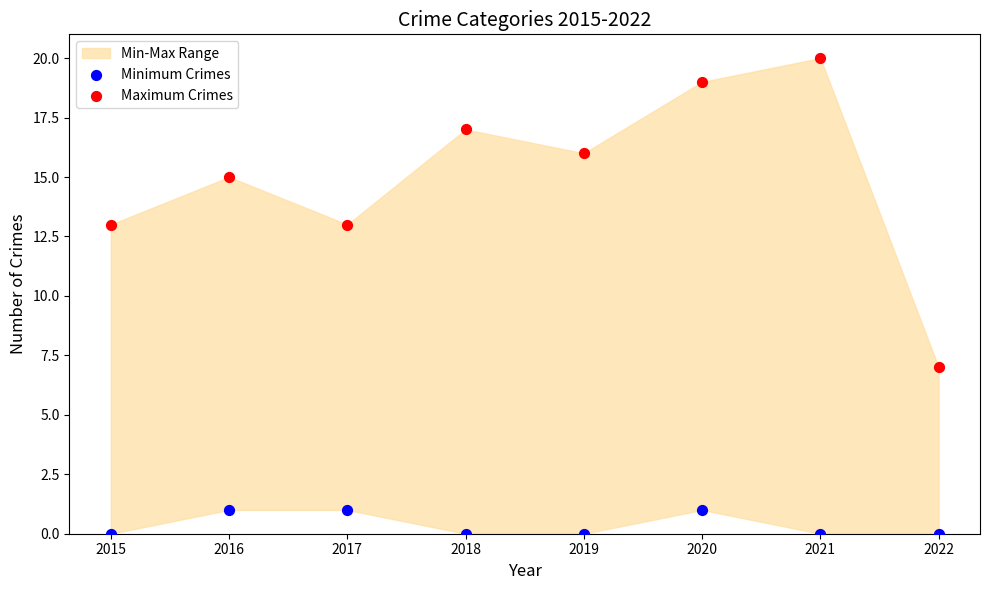

Which series reaches the minimum Y coordinate?

Minimum Crimes